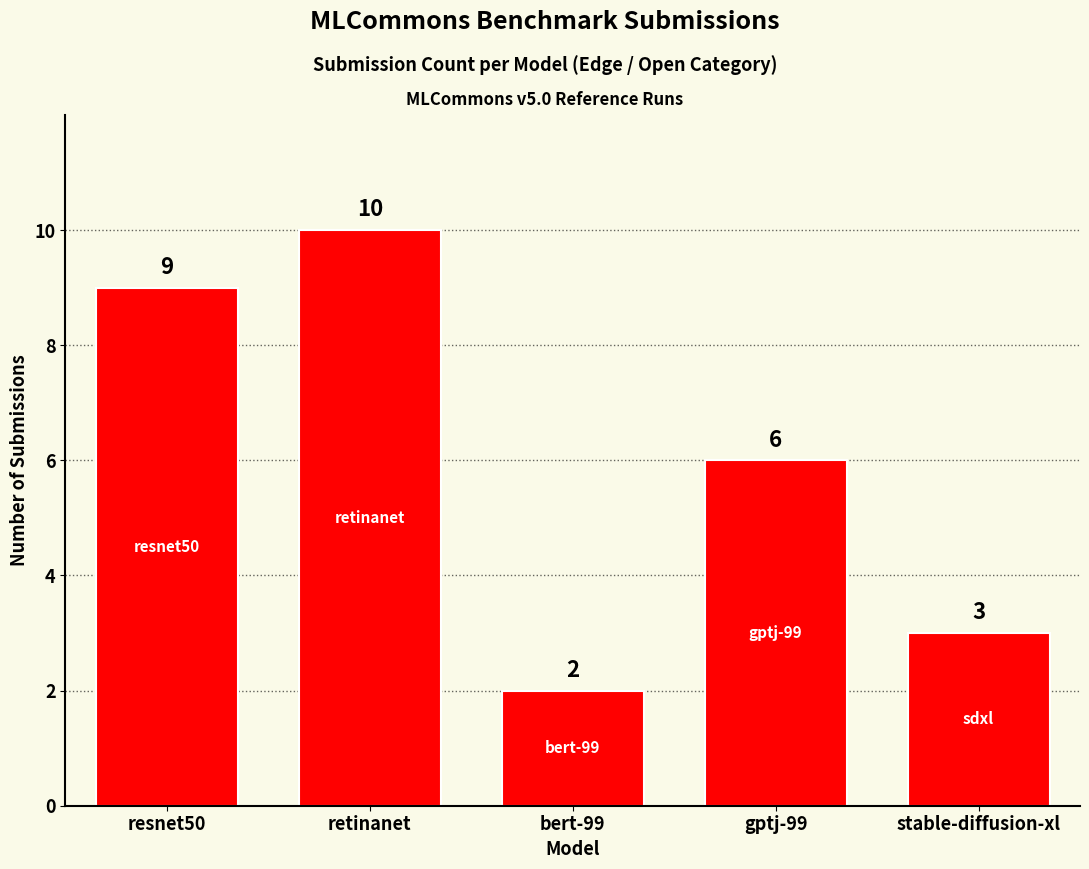

True or false: the data shows 1 at gptj-99.

False